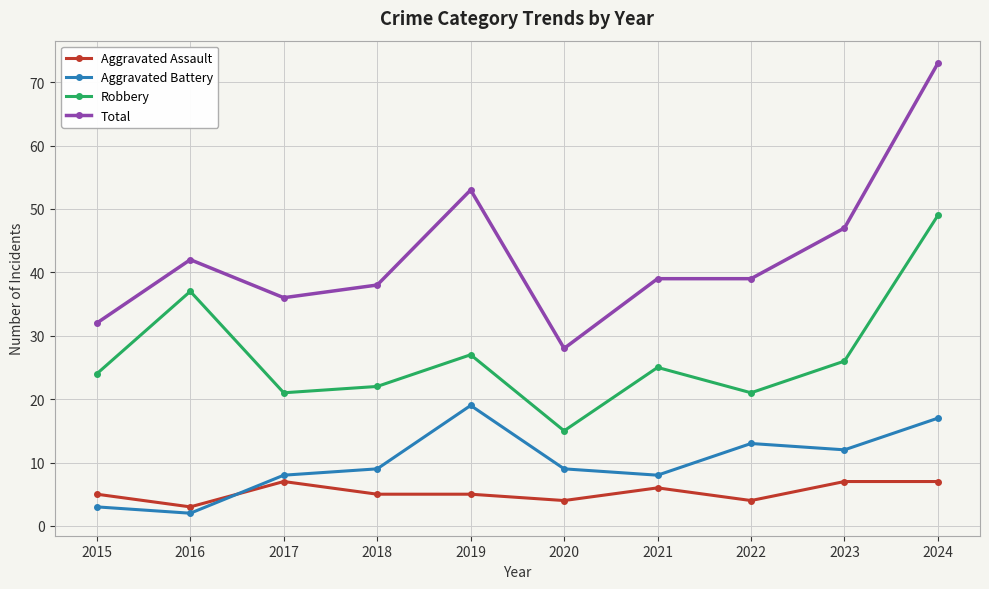

Rank the series at 2023 from highest to lowest value.

Total, Robbery, Aggravated Battery, Aggravated Assault